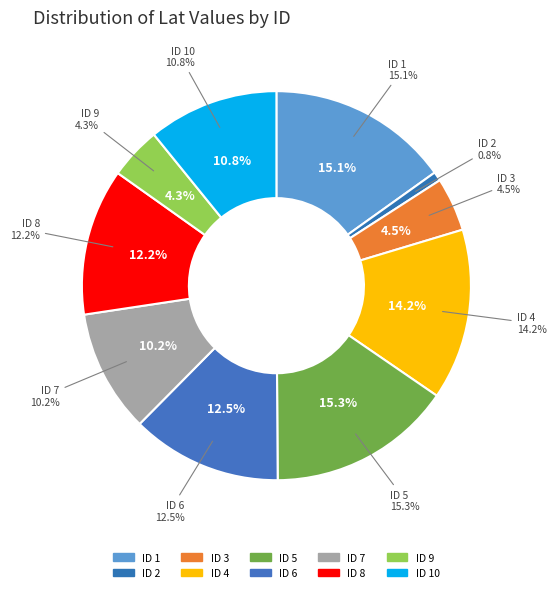

Rank the categories by value from highest to lowest.

5, 1, 4, 6, 8, 10, 7, 3, 9, 2